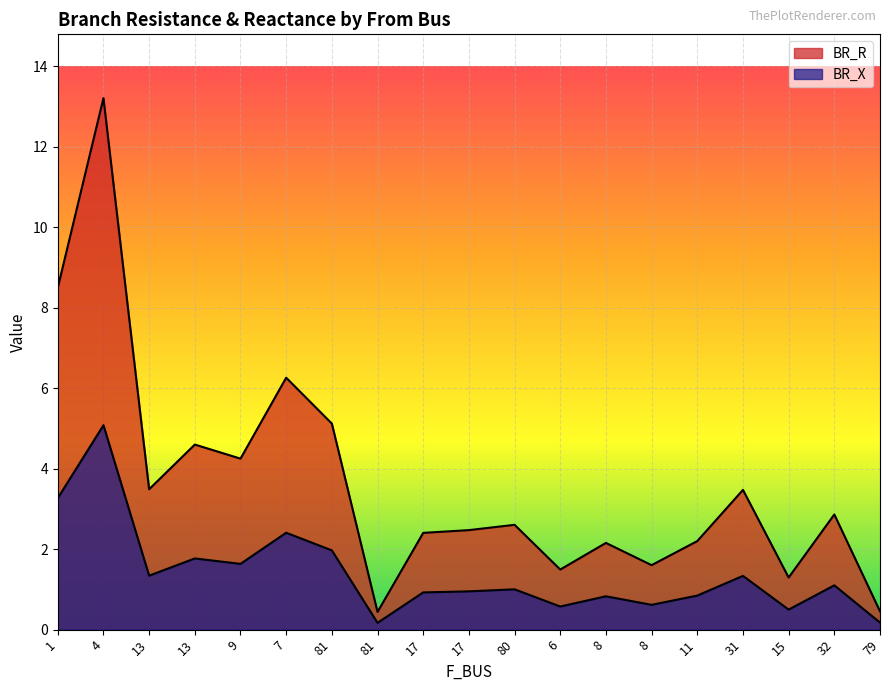

What is the sum of the BR_X values at 17 and 6?

1.5